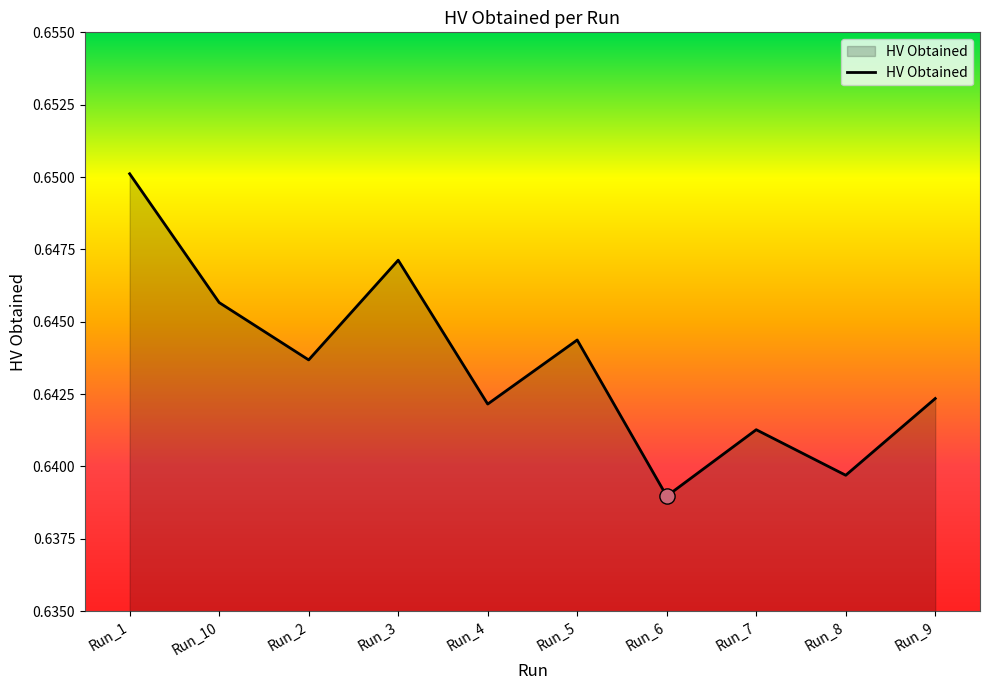

Between Run_4 and Run_1, which is larger?

Run_1